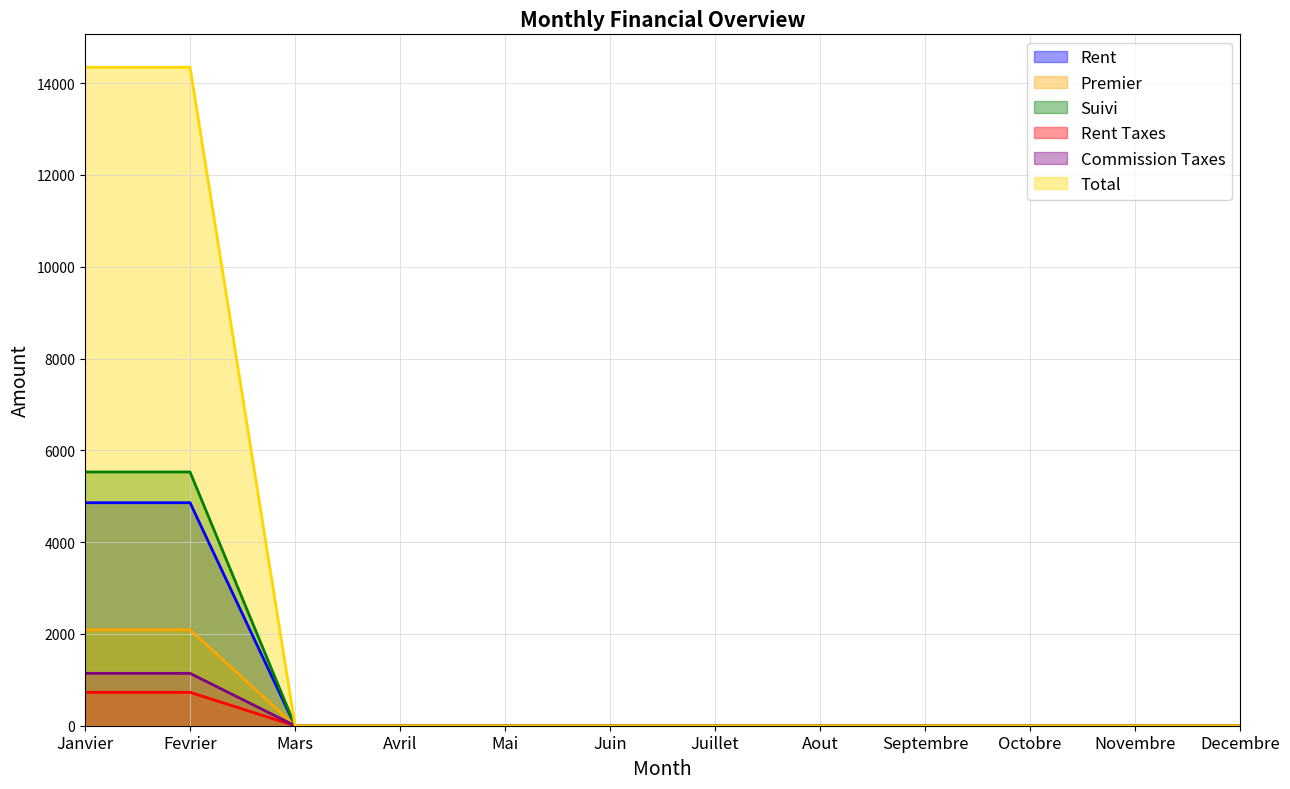

Reading left to right, list all the values displayed in this chart.

Rent: Janvier=4858.8	Fevrier=4858.8	Mars=0.0	Avril=0.0	Mai=0.0	Juin=0.0	Juillet=0.0	Aout=0.0	Septembre=0.0	Octobre=0.0	Novembre=0.0	Decembre=0.0
Premier: Janvier=2090.0	Fevrier=2090.0	Mars=0.0	Avril=0.0	Mai=0.0	Juin=0.0	Juillet=0.0	Aout=0.0	Septembre=0.0	Octobre=0.0	Novembre=0.0	Decembre=0.0
Suivi: Janvier=5528.5	Fevrier=5528.5	Mars=0.0	Avril=0.0	Mai=0.0	Juin=0.0	Juillet=0.0	Aout=0.0	Septembre=0.0	Octobre=0.0	Novembre=0.0	Decembre=0.0
Rent Taxes: Janvier=727.6	Fevrier=727.6	Mars=0.0	Avril=0.0	Mai=0.0	Juin=0.0	Juillet=0.0	Aout=0.0	Septembre=0.0	Octobre=0.0	Novembre=0.0	Decembre=0.0
Commission Taxes: Janvier=1140.9	Fevrier=1140.9	Mars=0.0	Avril=0.0	Mai=0.0	Juin=0.0	Juillet=0.0	Aout=0.0	Septembre=0.0	Octobre=0.0	Novembre=0.0	Decembre=0.0
Total: Janvier=14345.8	Fevrier=14345.8	Mars=0.0	Avril=0.0	Mai=0.0	Juin=0.0	Juillet=0.0	Aout=0.0	Septembre=0.0	Octobre=0.0	Novembre=0.0	Decembre=0.0